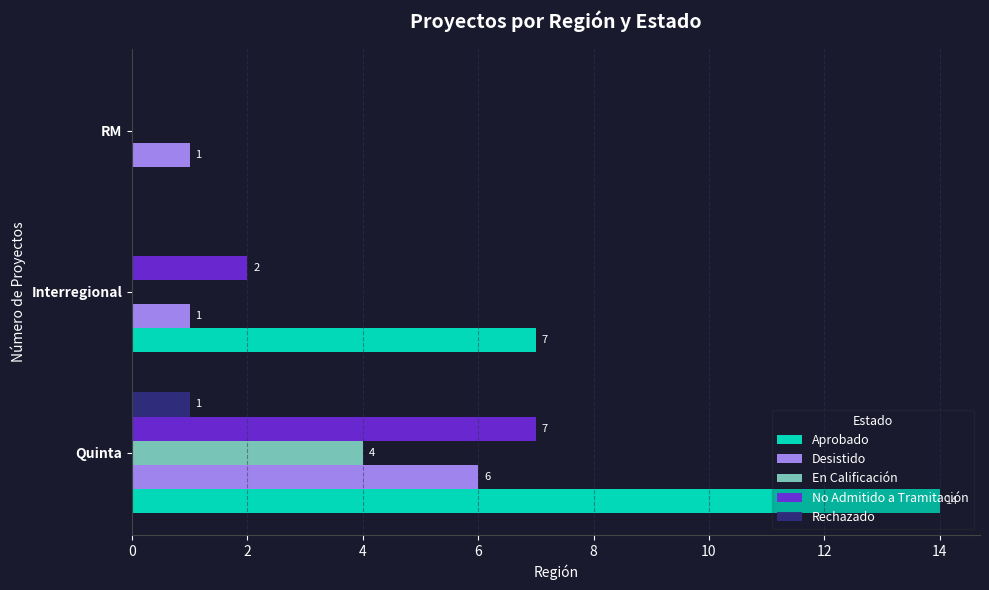

Which label corresponds to the largest value in the chart?

Quinta